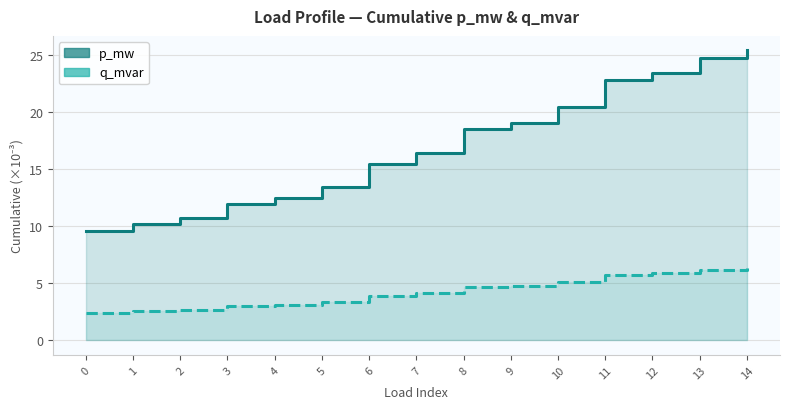

True or false: p_mw line and q_mvar line intersect in this chart.

False